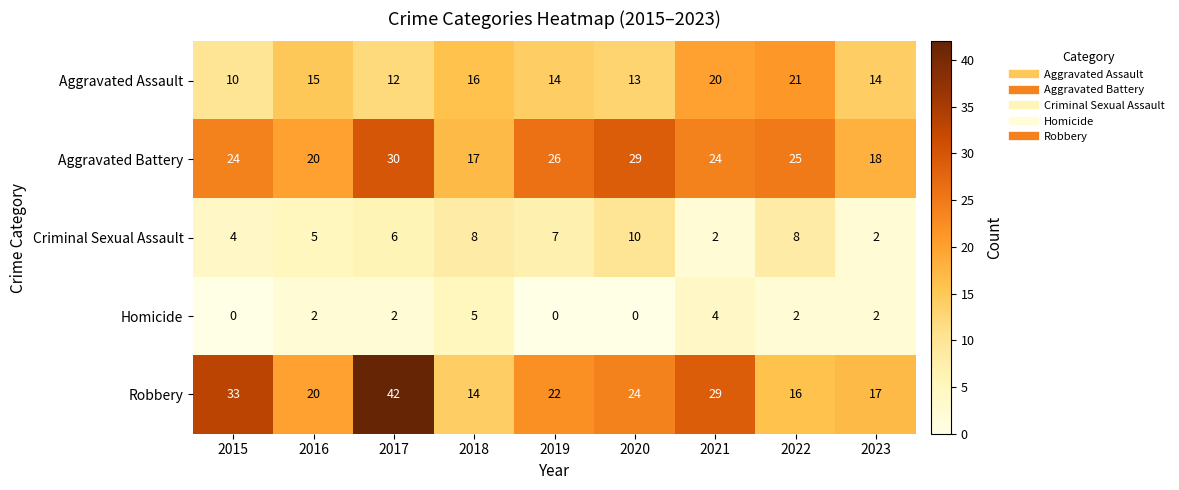

What is the total value across all series at 2016?

62